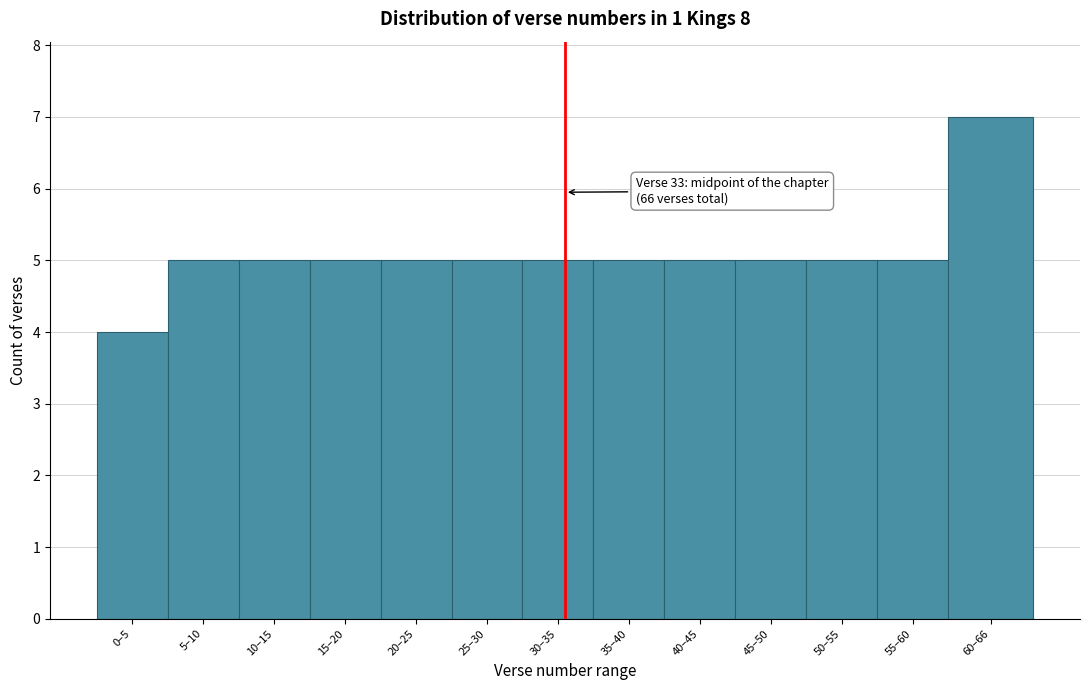

Reading right to left, list all the values displayed in this chart.

7	5	5	5	5	5	5	5	5	5	5	5	4